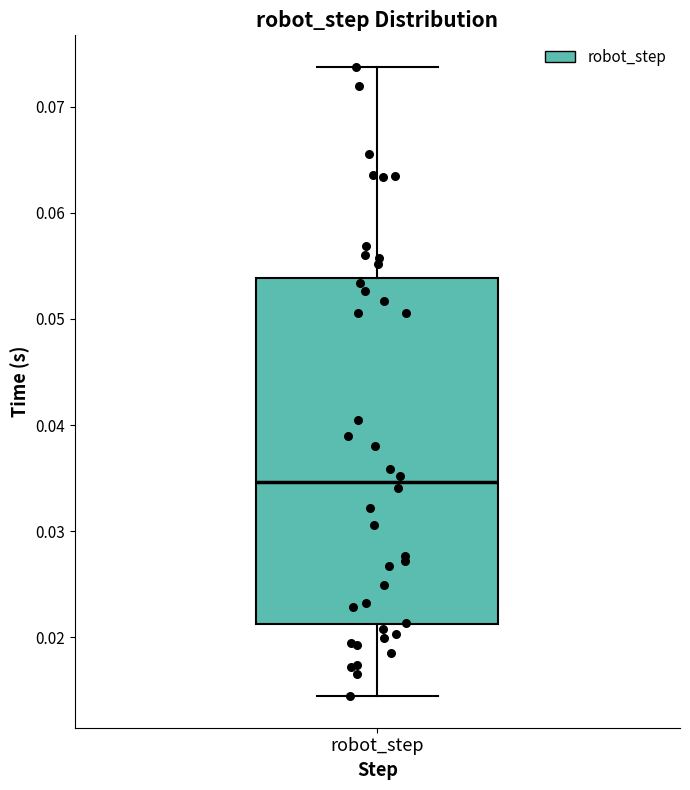

Where does the upper whisker of the box for robot_step end on the y-axis? The values are not printed on the chart, so give them approximately, as read against the axis.

0.074